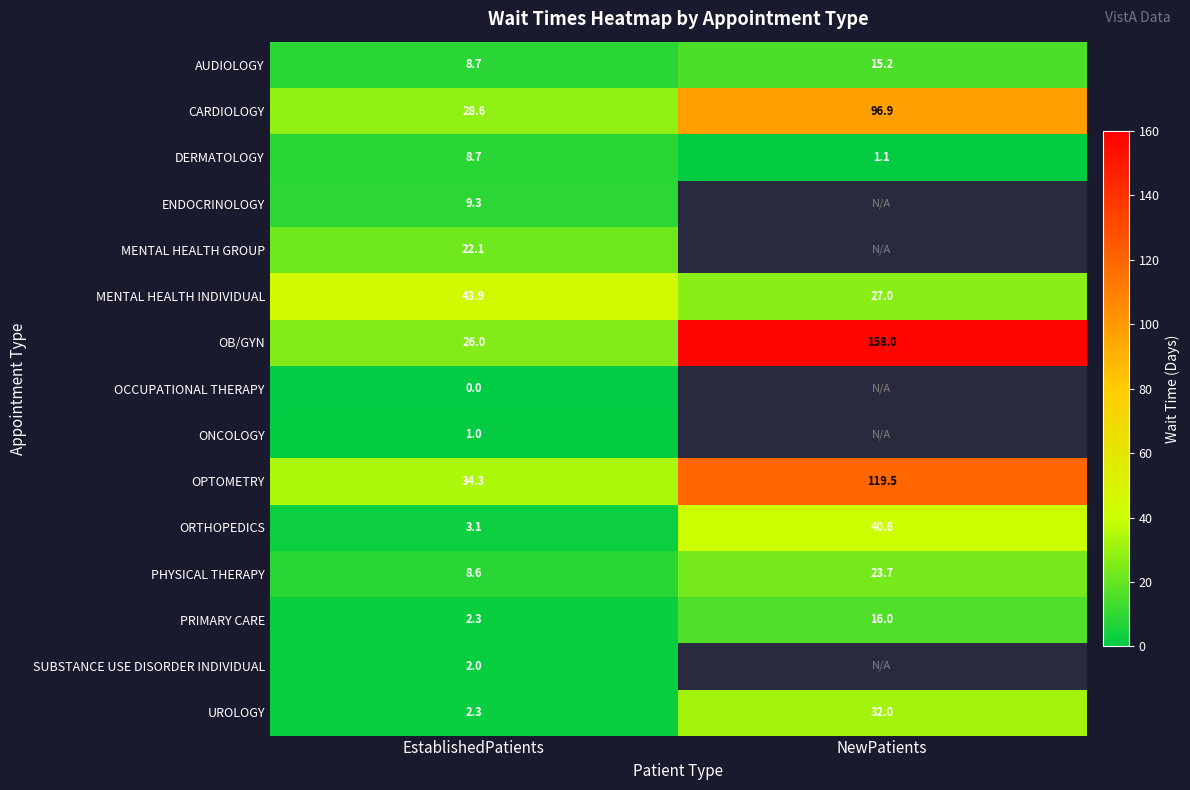

Read the OPTOMETRY value at NewPatients.

119.5